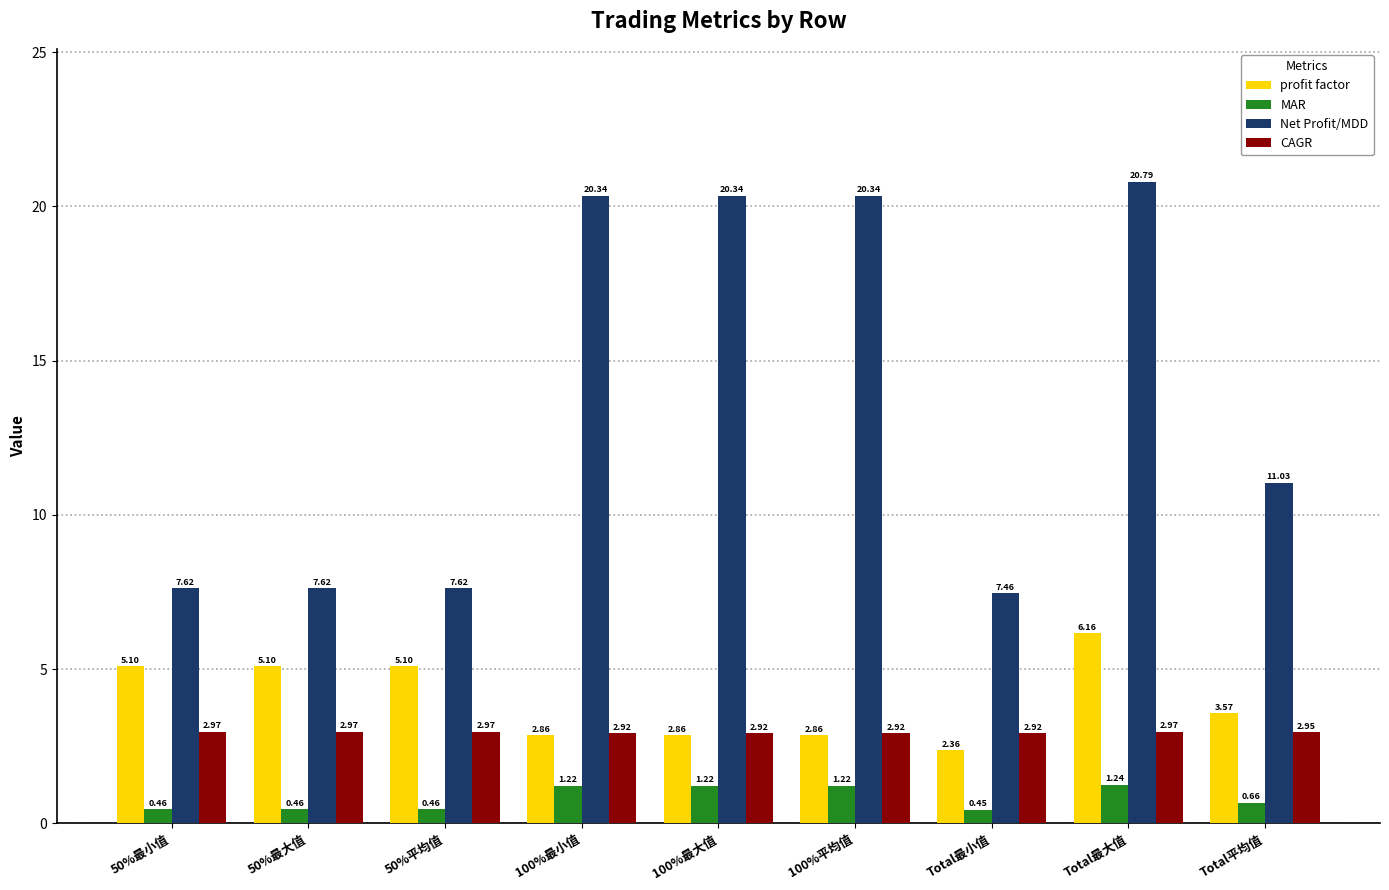

True or false: Net Profit/MDD has a value of 7.6 at 50%最小值.

True